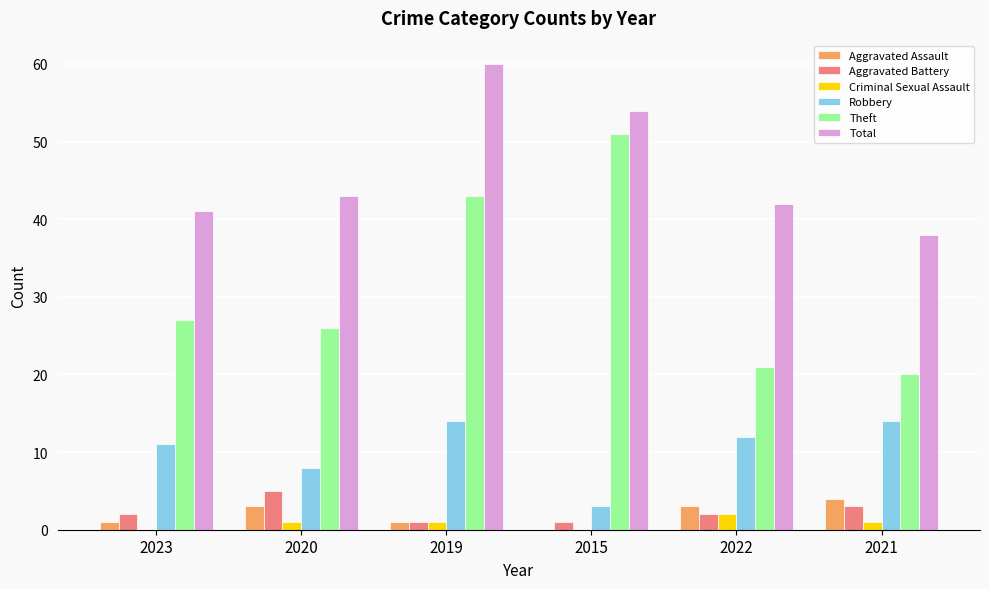

Reading left to right, extract all data points from this chart.

Aggravated Assault: 1	3	1	0	3	4
Aggravated Battery: 2	5	1	1	2	3
Criminal Sexual Assault: 0	1	1	0	2	1
Robbery: 11	8	14	3	12	14
Theft: 27	26	43	51	21	20
Total: 41	43	60	54	42	38